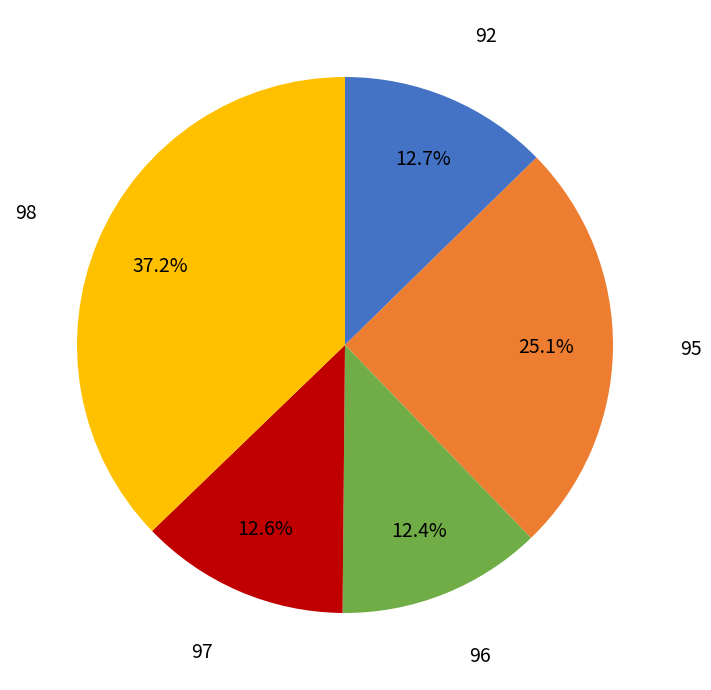

Combined, what portion of the pie is 95 and 98?

62.3%